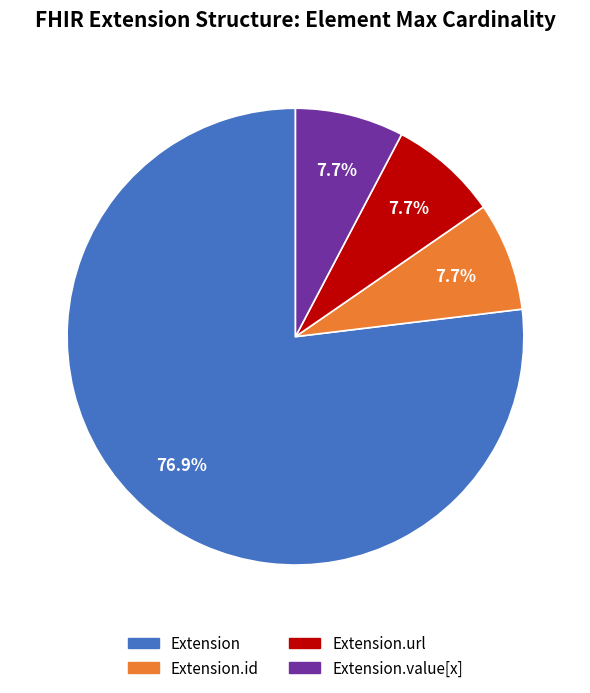

Does any single category account for the majority?

Yes